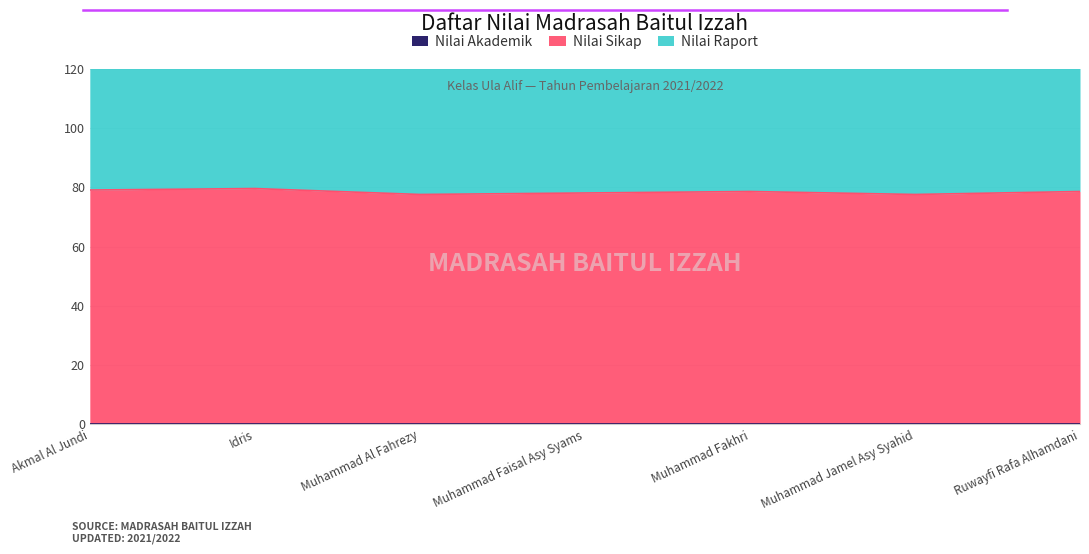

At how many categories does at least one series exceed 98?

7